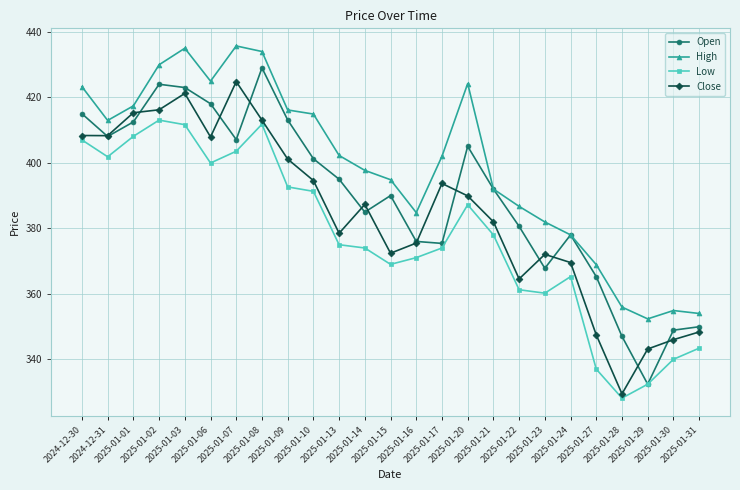

Is this an area chart (filled region under the line)?

No